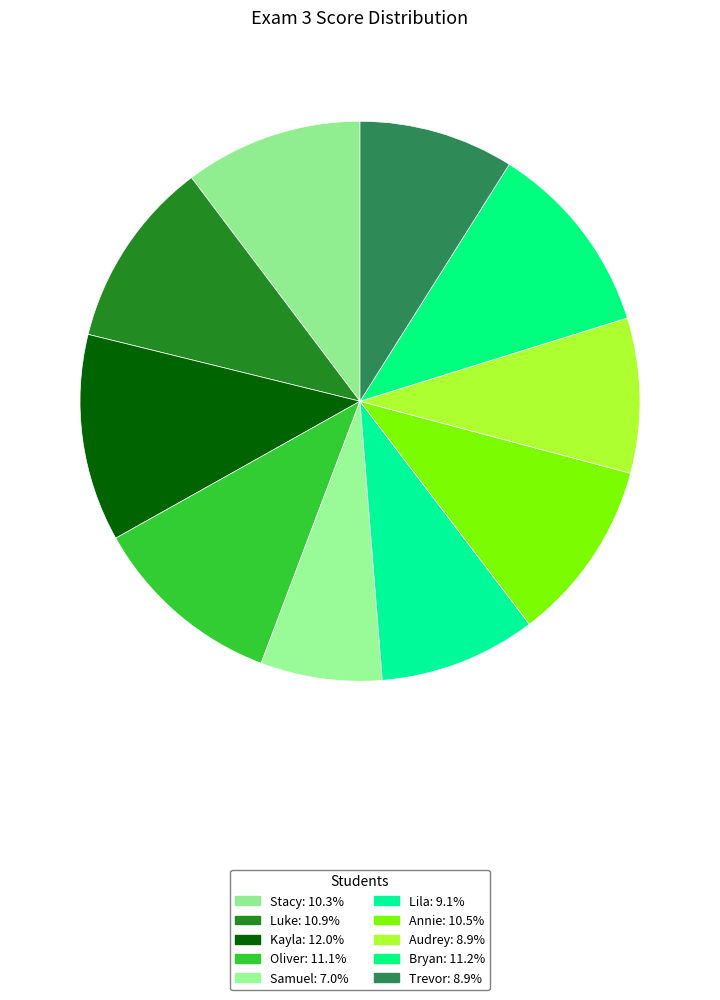

To the nearest percent, what is the difference between the Audrey and Stacy slice percentages?

1%